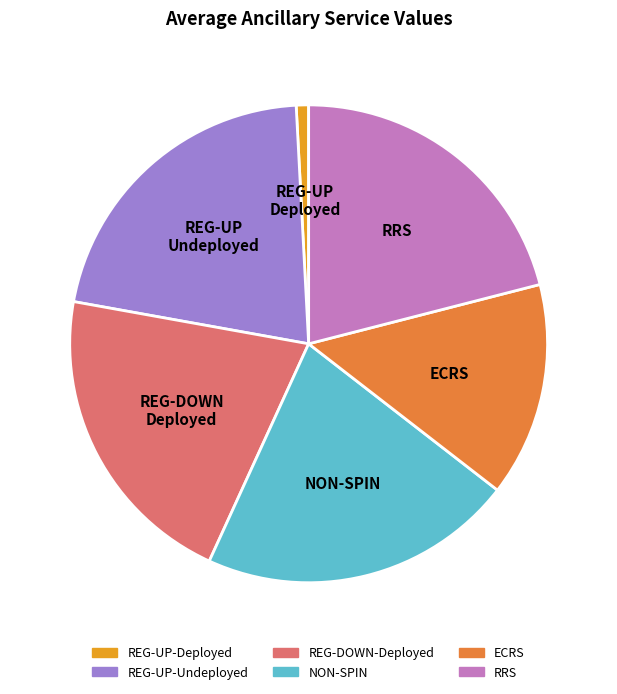

Is the sum of REG-DOWN-Deployed and NON-SPIN greater than half?

No